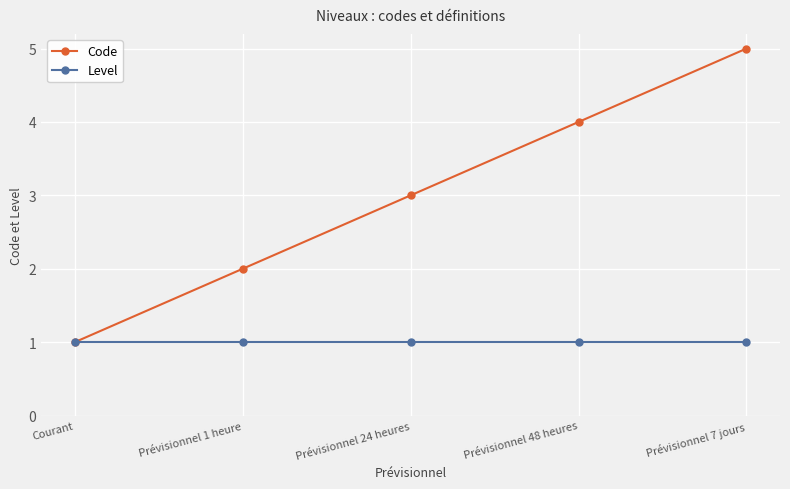

Rank the series at Prévisionnel 48 heures from highest to lowest value.

Code, Level